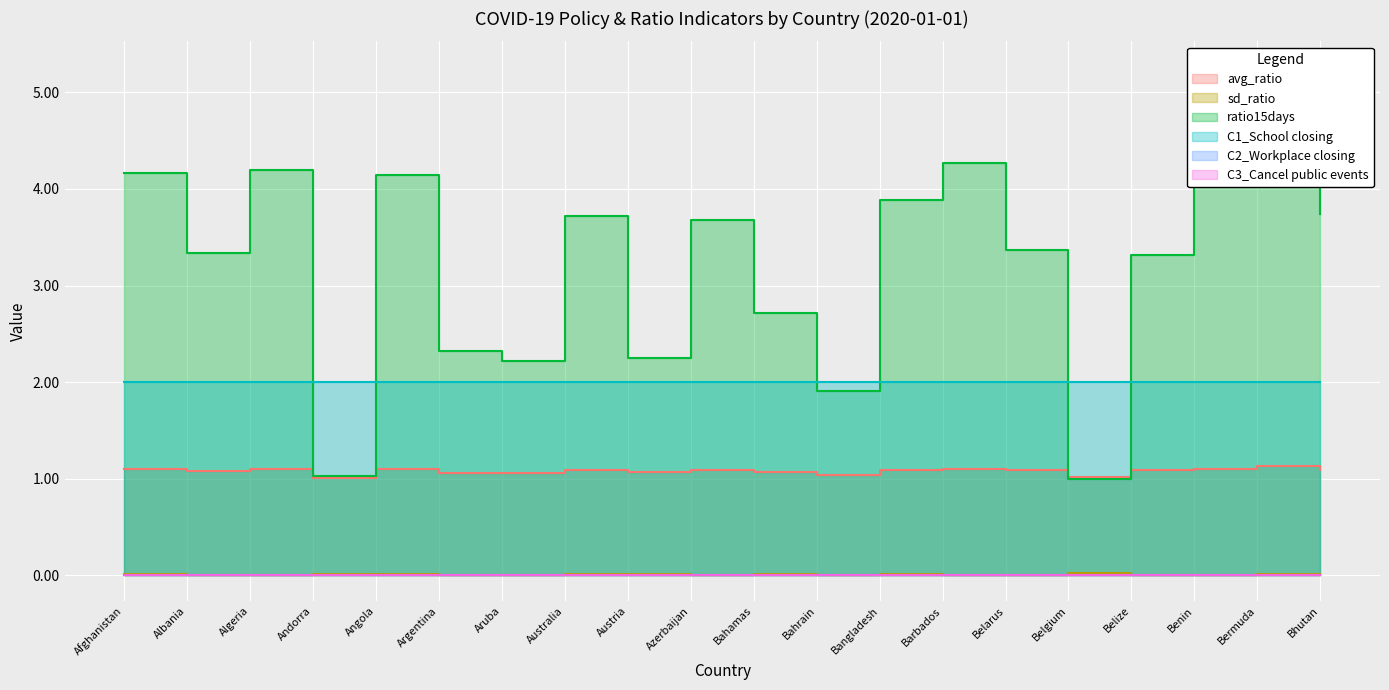

How many interior local peaks does the avg_ratio series have?

6